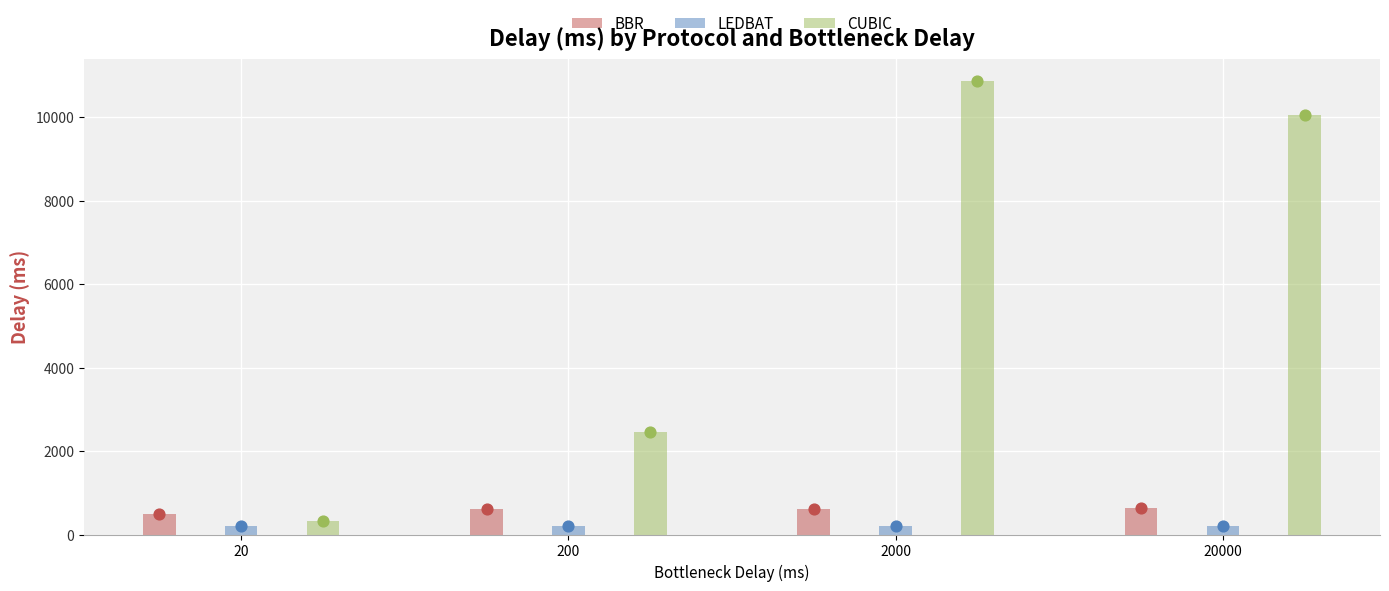

Which series reaches the minimum Y coordinate?

LEDBAT